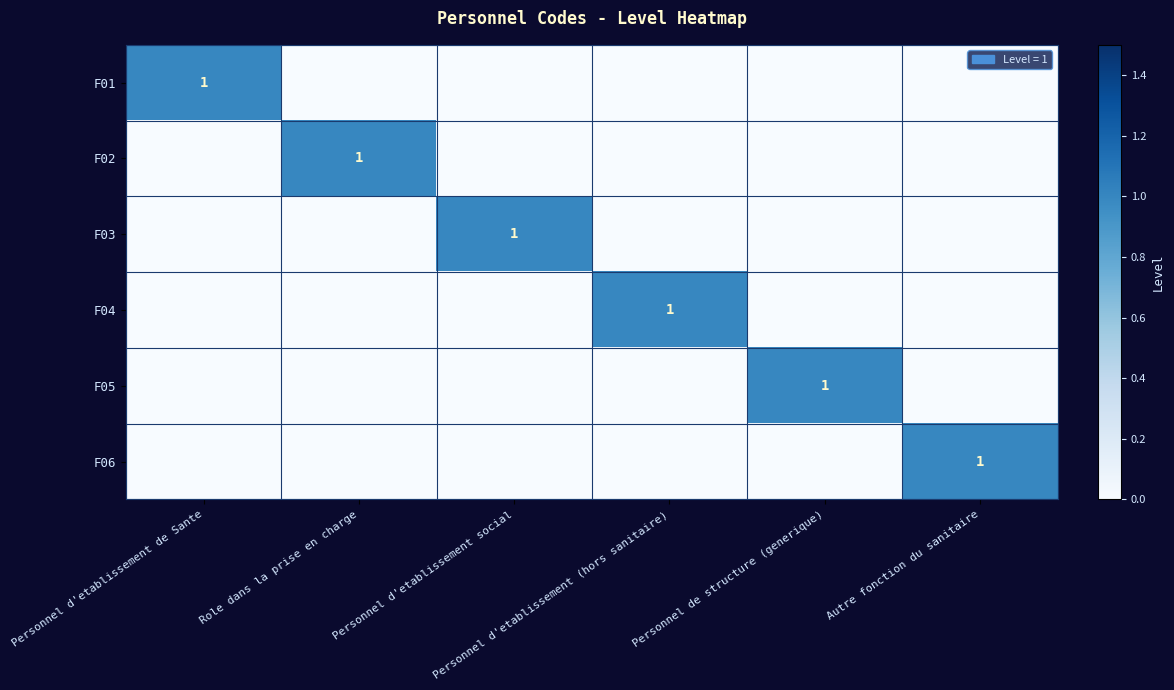

How many data points in F01 are above 0?

1